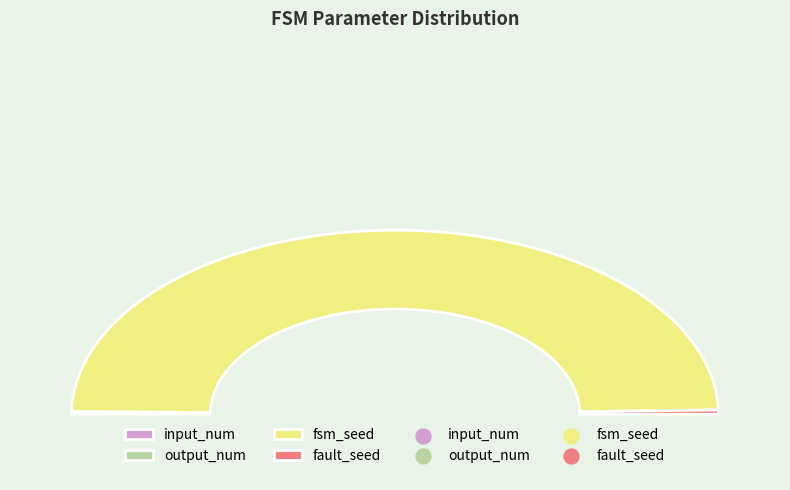

How many slices are in this pie chart?

4